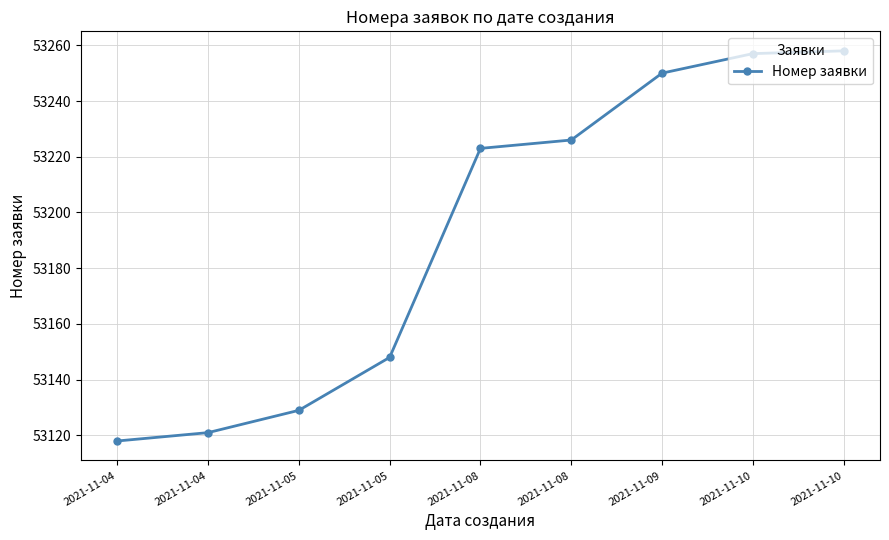

What is the difference between the maximum and minimum values?

140